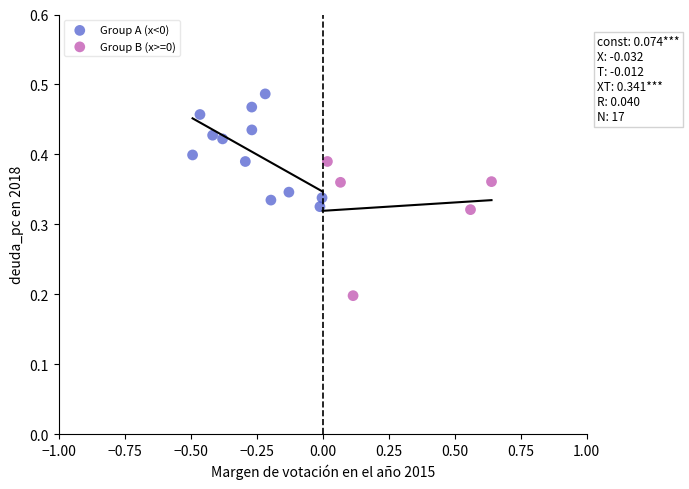

Which series has the largest Y range (max minus min)?

Group B (x>=0)